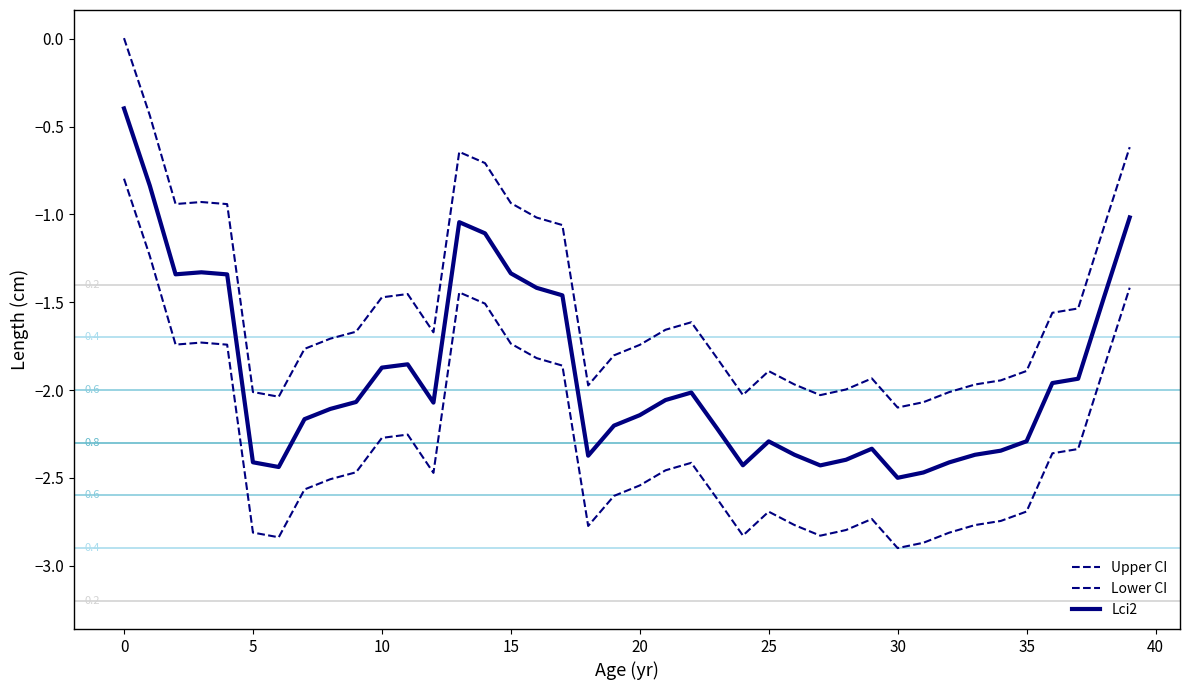

True or false: Lci2 and Upper CI intersect in this chart.

False